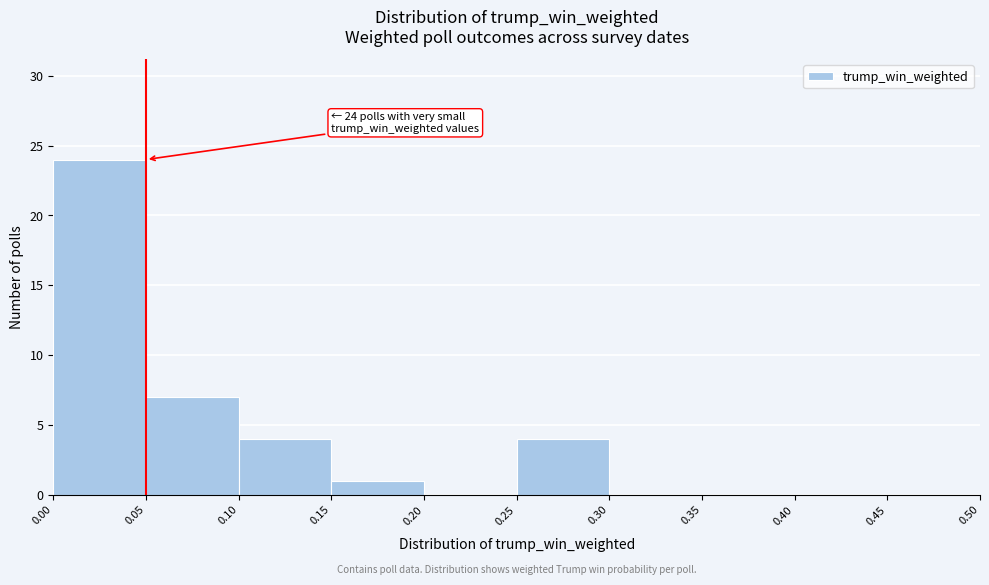

Which range on the x-axis has the tallest bar?

0.00 to 0.05